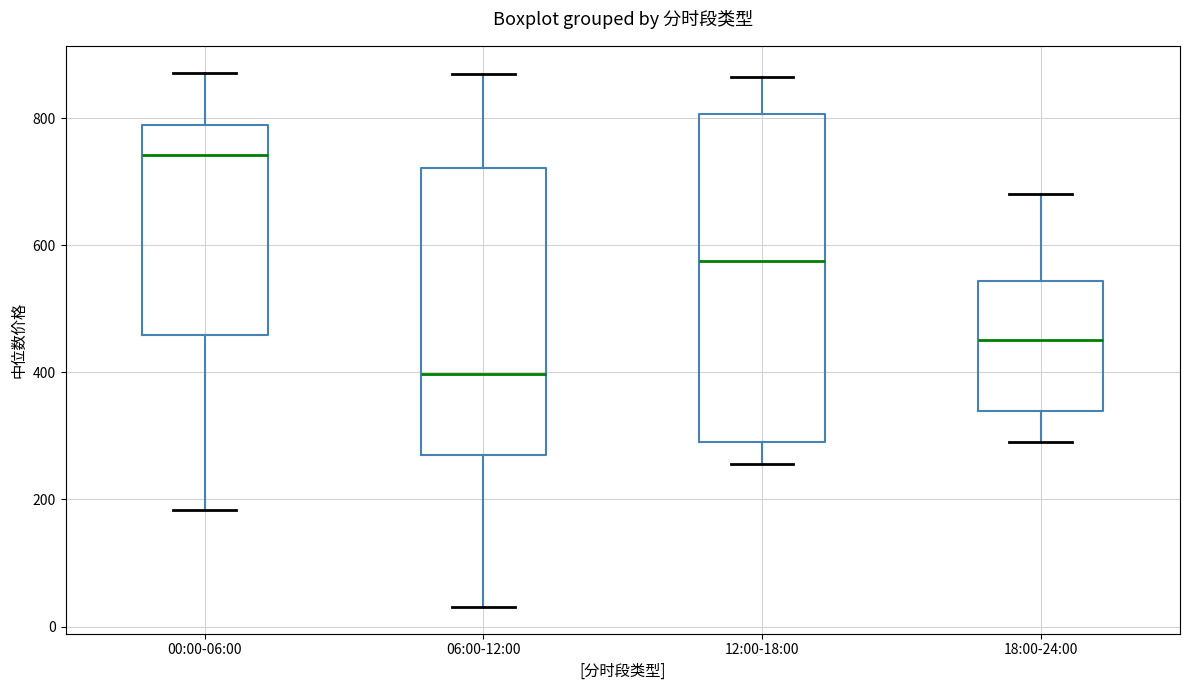

Comparing the boxes themselves (not the whiskers), which one is the tallest?

12:00-18:00